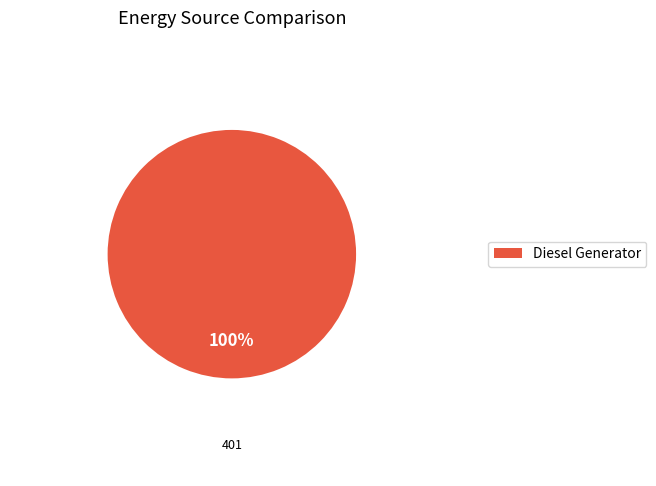

Rank the categories by value from highest to lowest.

Diesel Generator